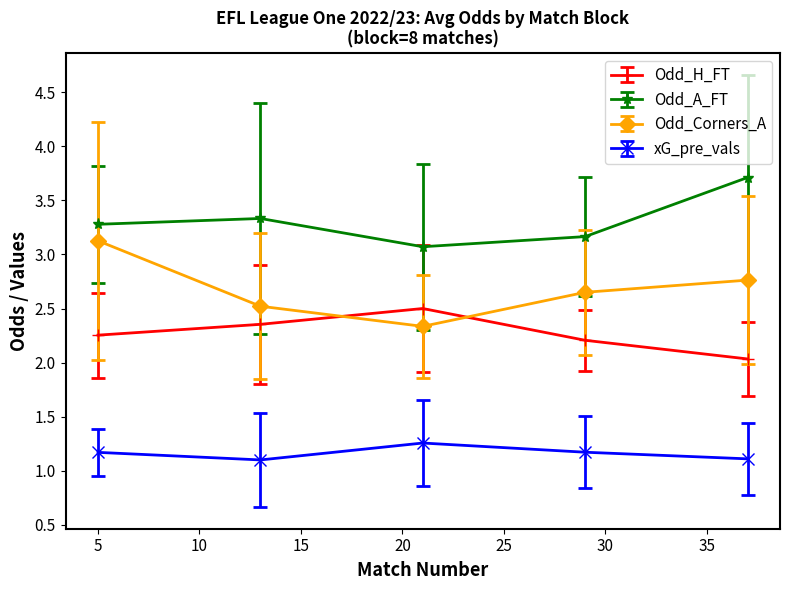

List the series in order of their overall mean, highest first.

Odd_A_FT, Odd_Corners_A, Odd_H_FT, xG_pre_vals